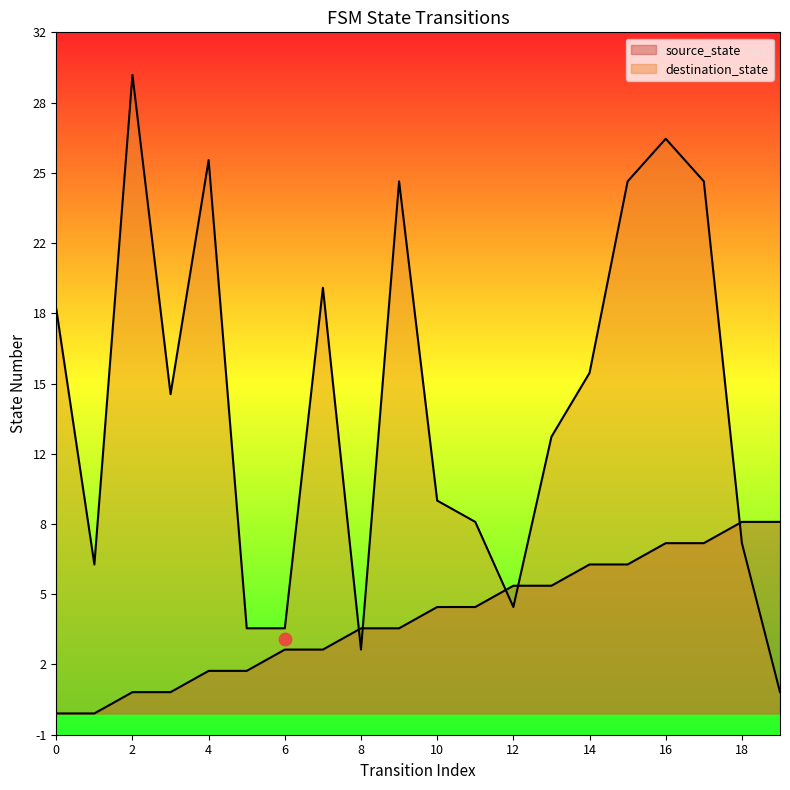

What are all the series names shown in the legend?

source_state, destination_state